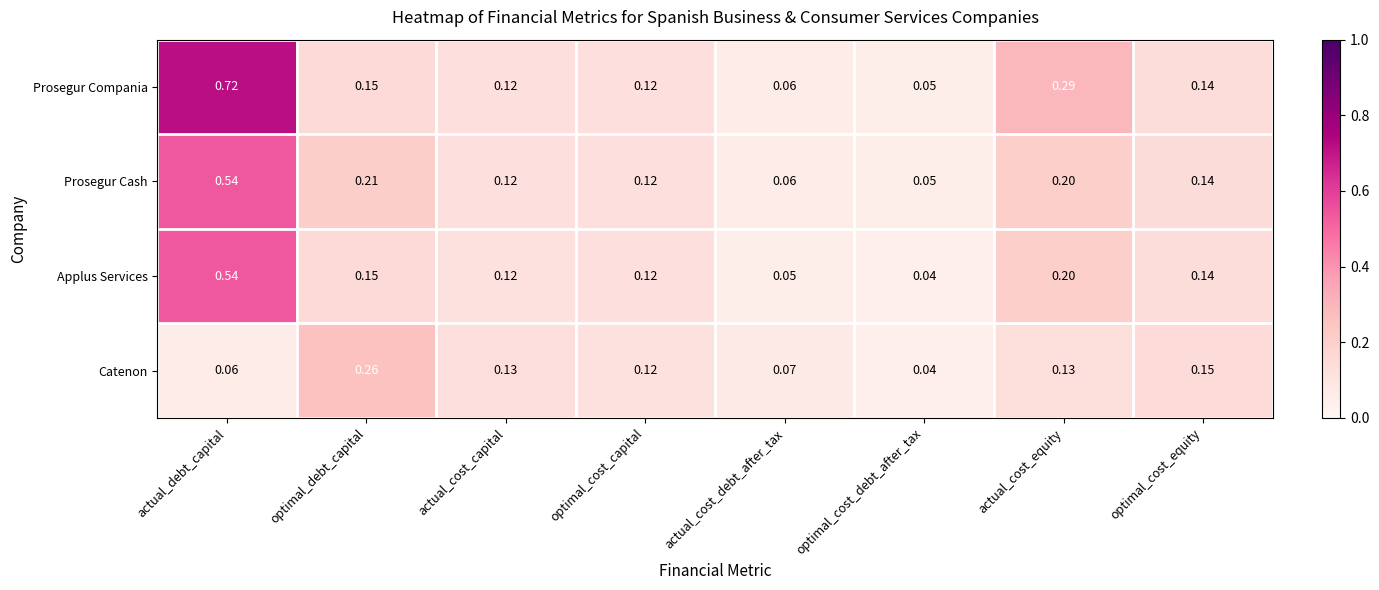

Is the value of Prosegur Cash at actual_cost_debt_after_tax greater than the value of Catenon at optimal_cost_debt_after_tax?

Yes